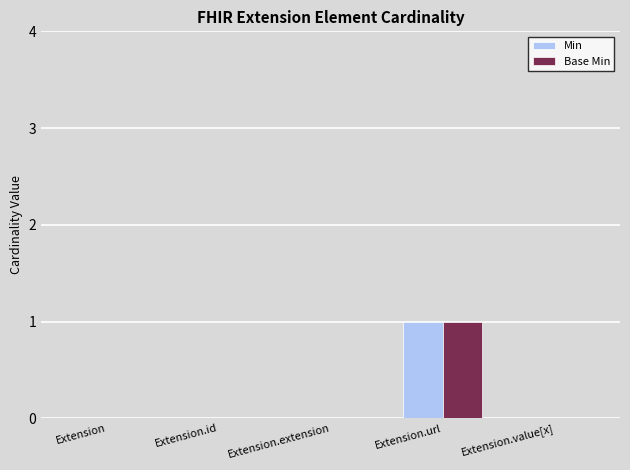

Count the number of categories in the chart.

5